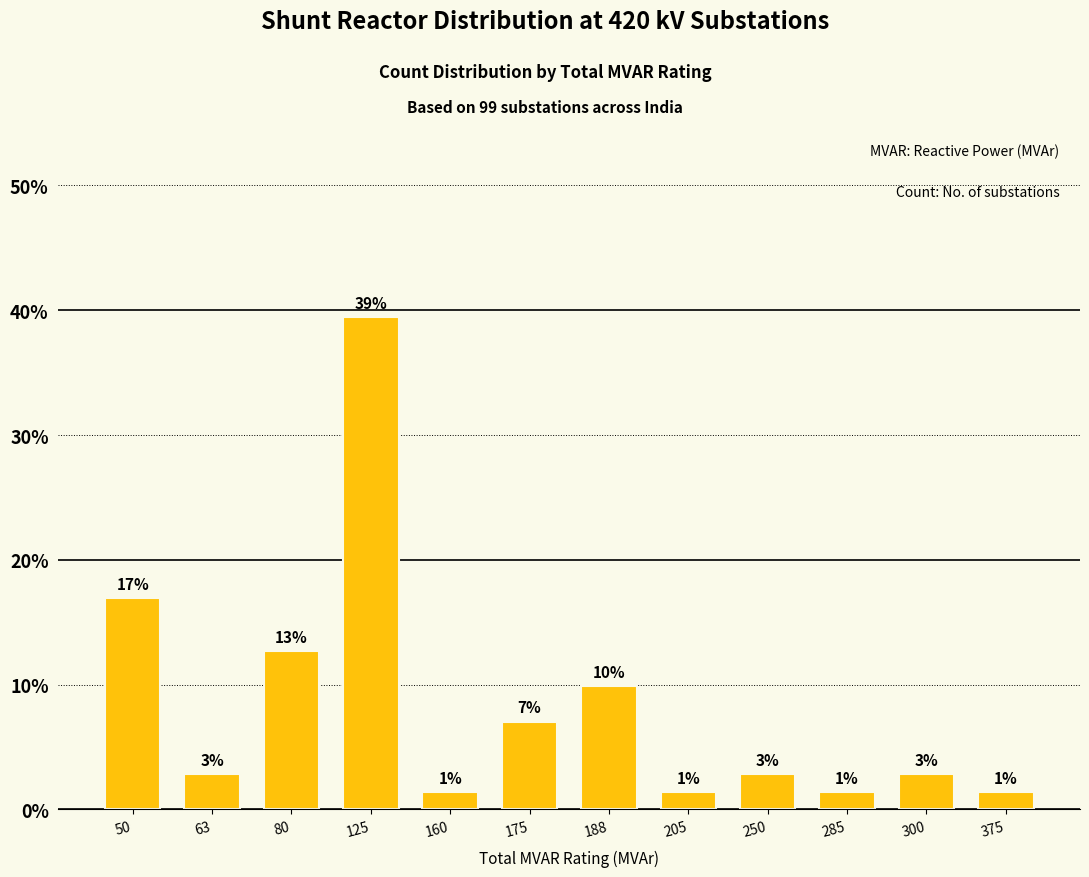

What is the value of the 7th bar from the left?

9.9